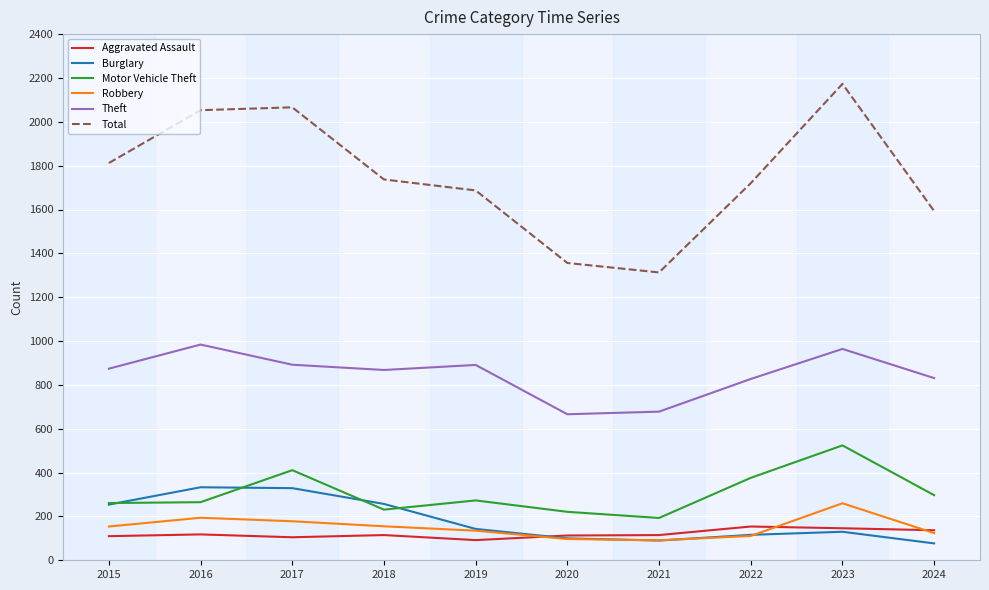

True or false: Aggravated Assault and Total cross at least once.

False